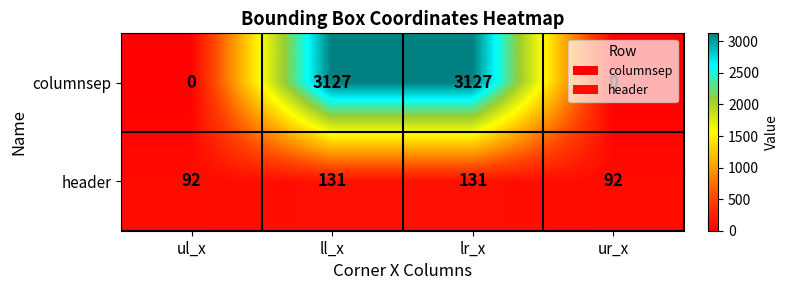

What is the sum of the columnsep values at lr_x and ll_x?

6254